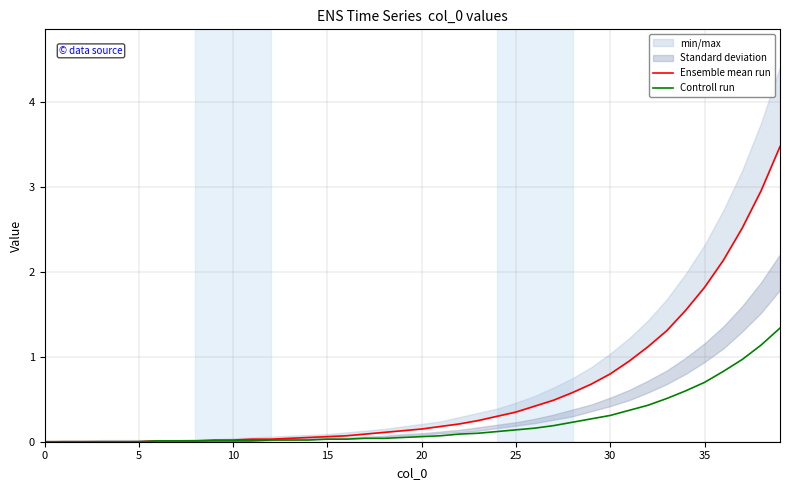

What is the maximum value for Controll run?

1.3